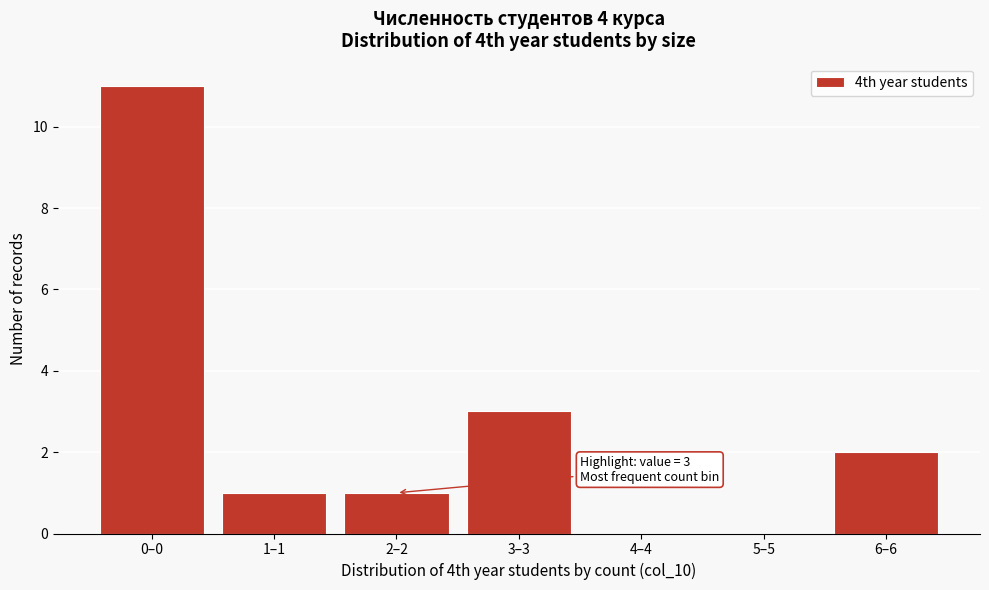

Reading left to right, what are all the values shown in this chart?

0–0=11	1–1=1	2–2=1	3–3=3	4–4=0	5–5=0	6–6=2